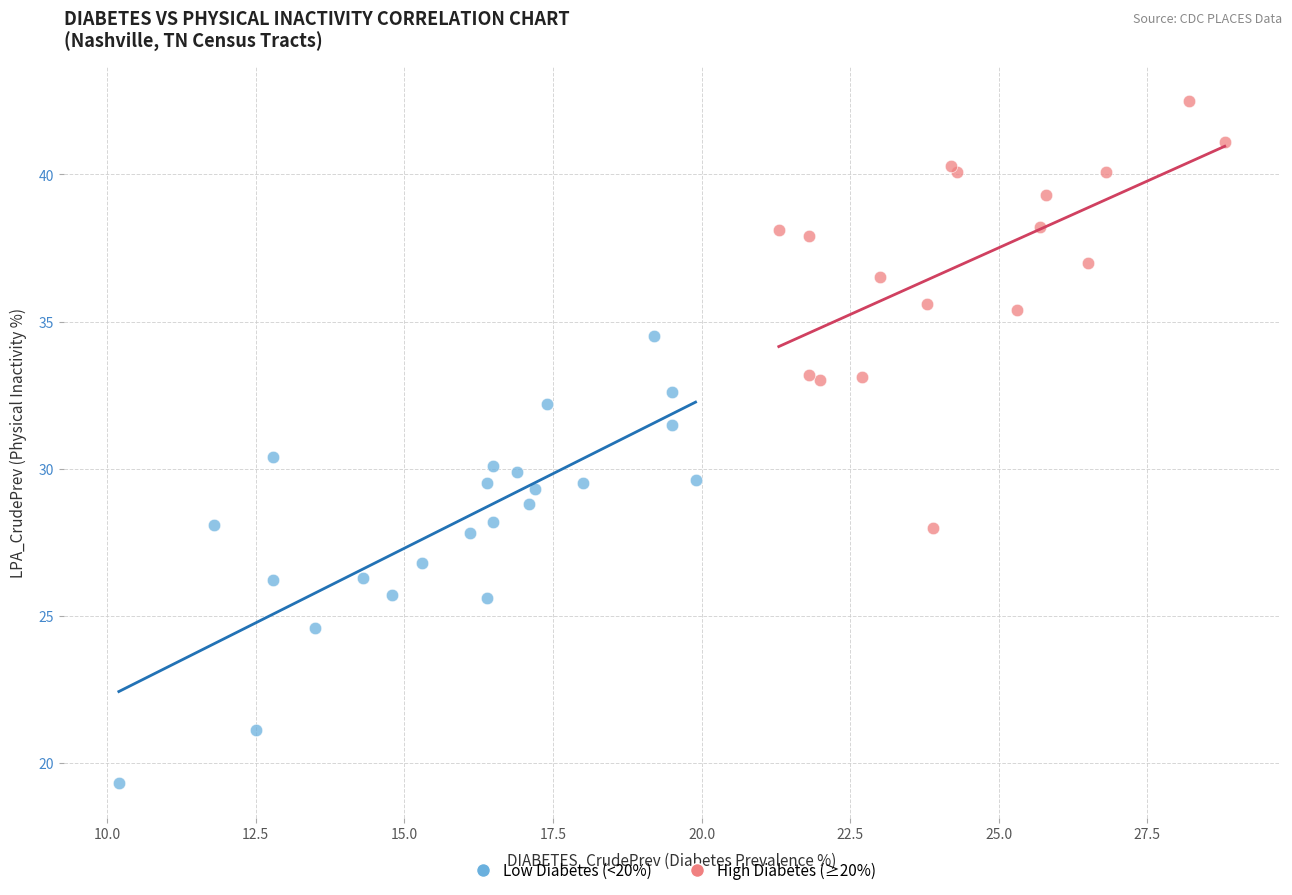

Which series contains the lowest Y value?

Low Diabetes (<20%)